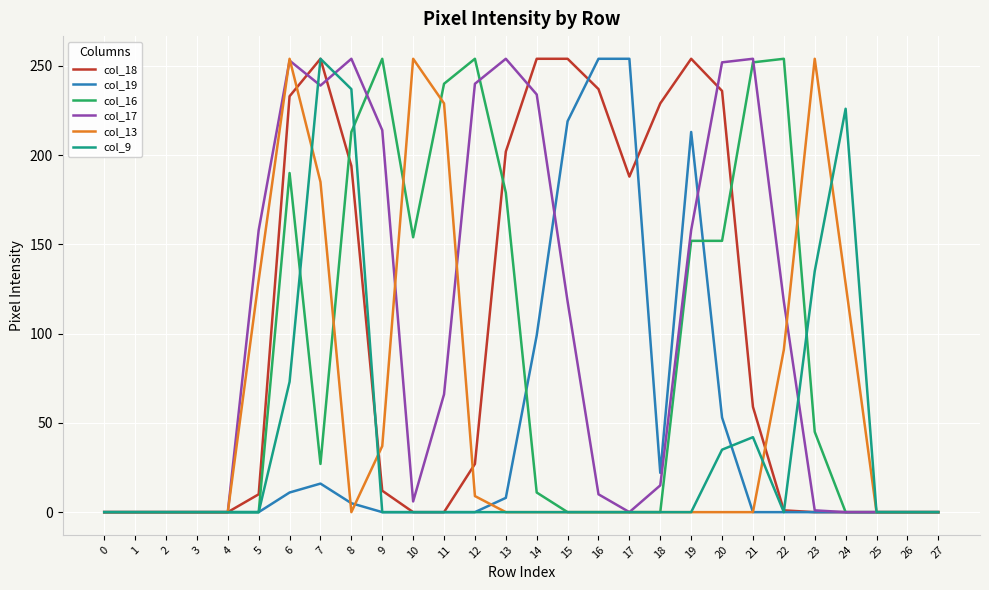

The value of col_18 at 6 is 124. True or false?

False